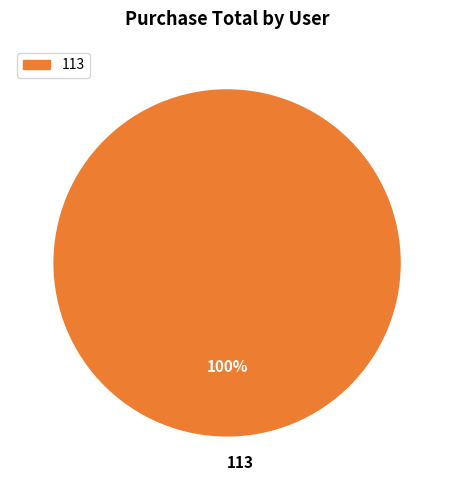

Which category accounts for the majority?

113